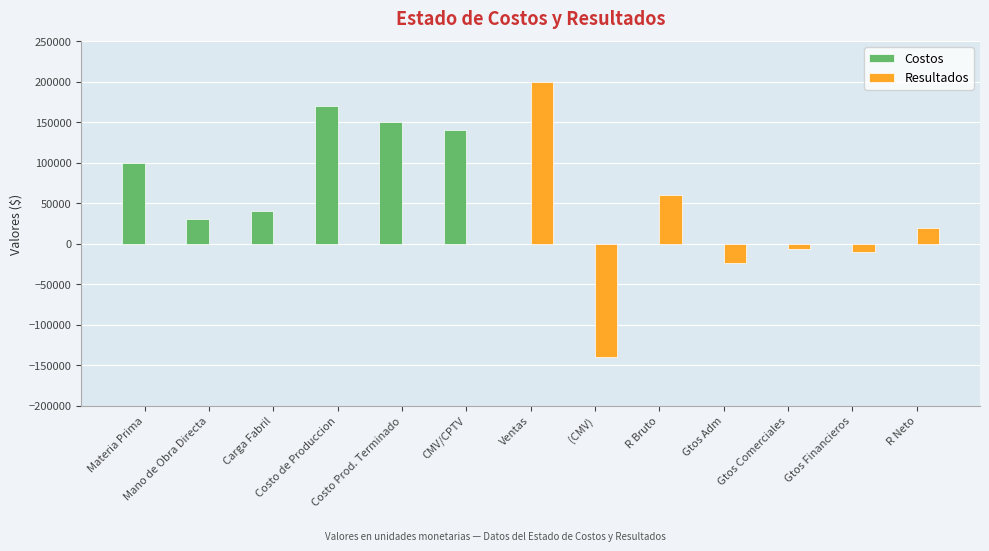

What is the highest value of the Costos series?

170000